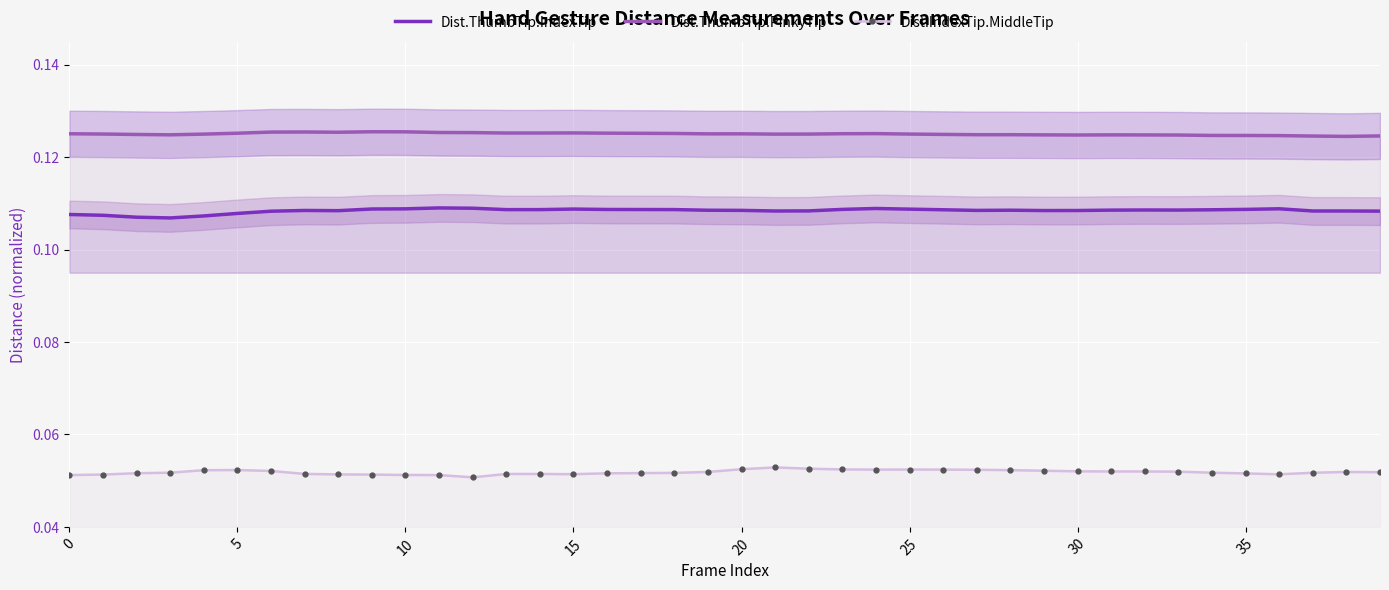

True or false: Dist.ThumbTip.PinkyTip and Dist.IndexTip.MiddleTip intersect in this chart.

False